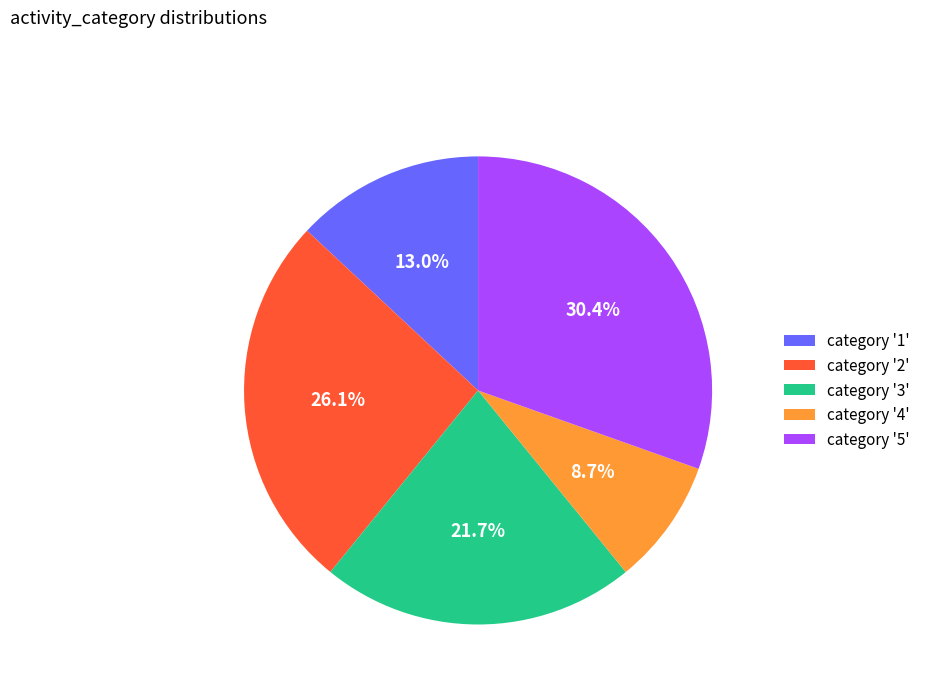

Does any single category account for the majority?

No